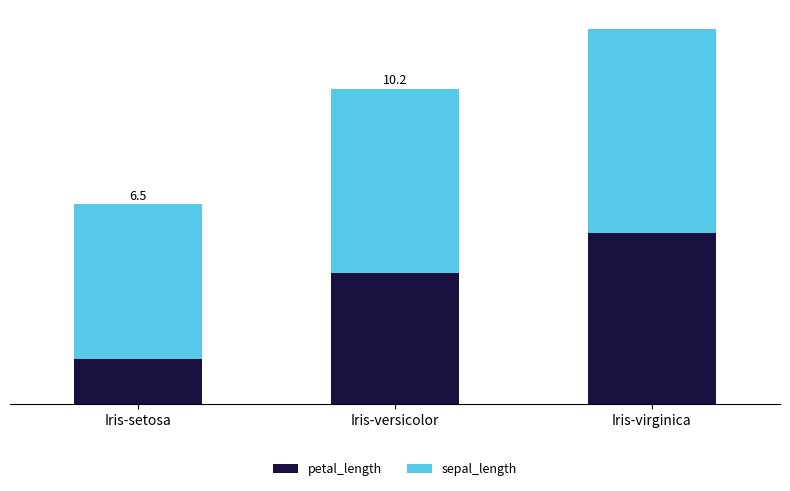

Where is sepal_length nearest to the value 5?

Iris-setosa